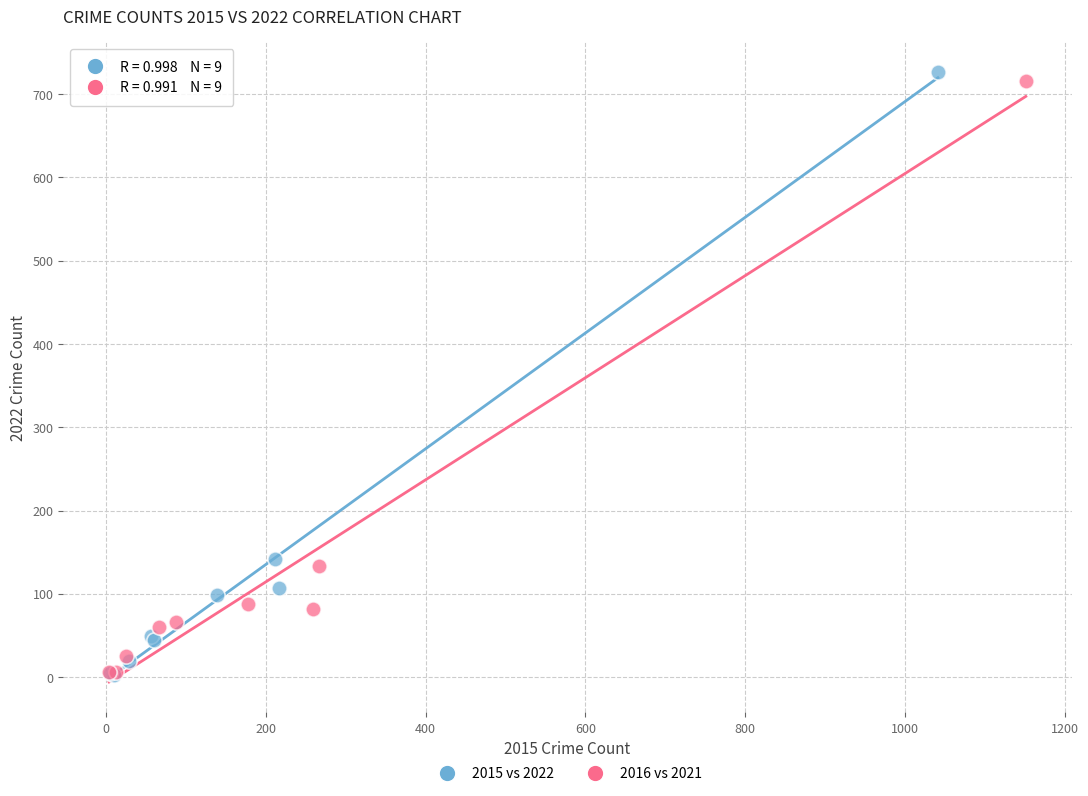

Which series has the largest Y range (max minus min)?

2015 vs 2022